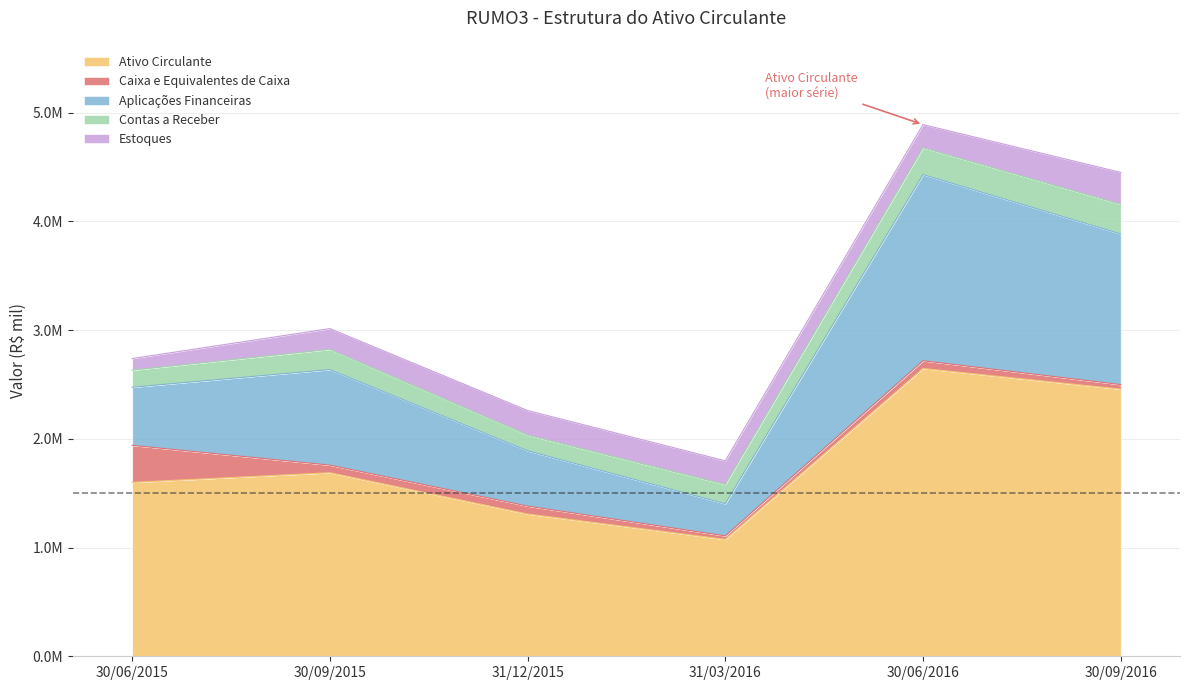

What is the label of the 4th point from the left?

31/03/2016